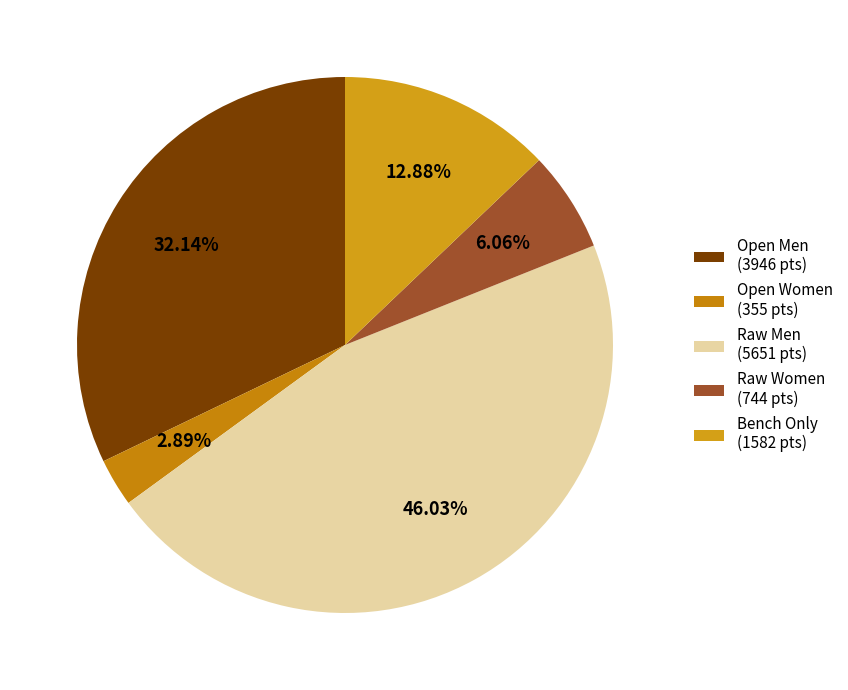

Does any single category account for the majority?

No